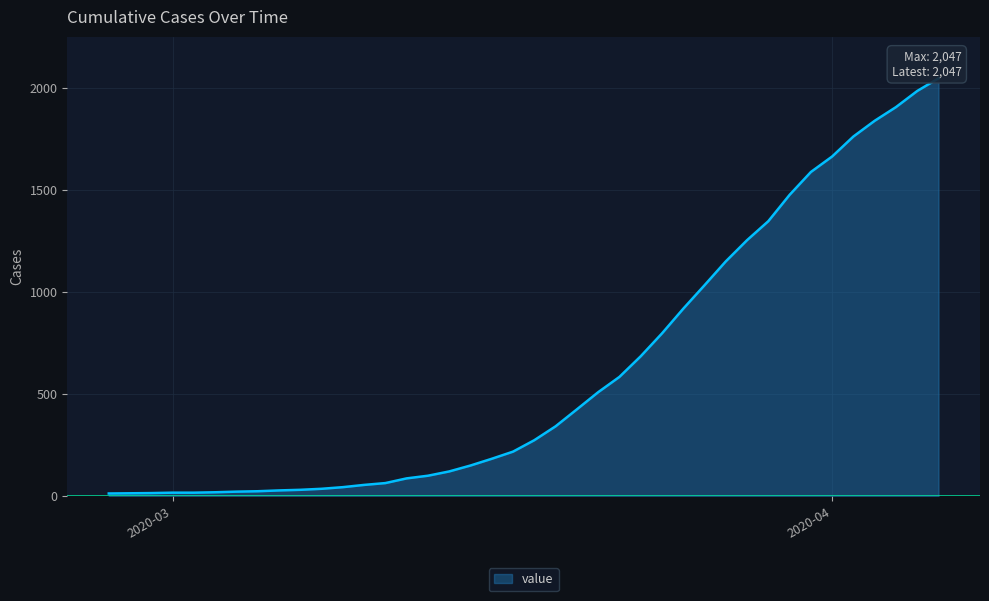

The value at 2020-03-29 is 537. True or false?

False